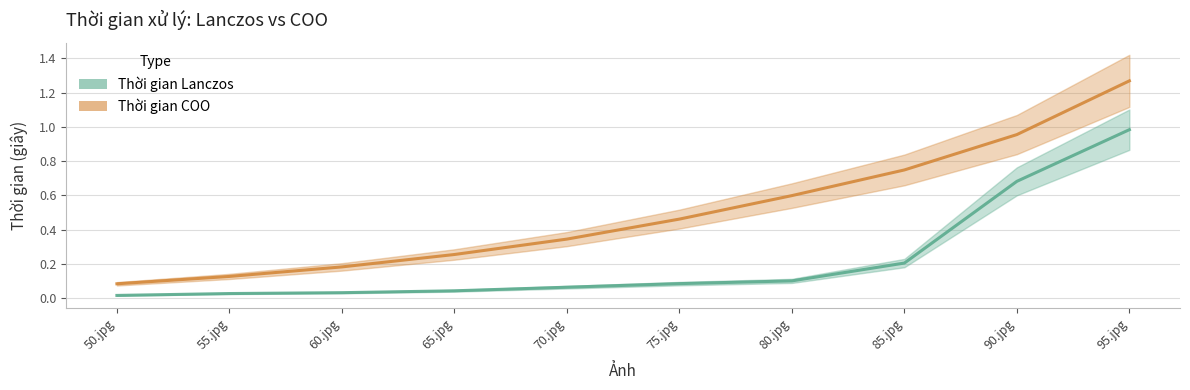

Rank the series by their maximum value, from lowest to highest.

Thời gian Lanczos, Thời gian COO